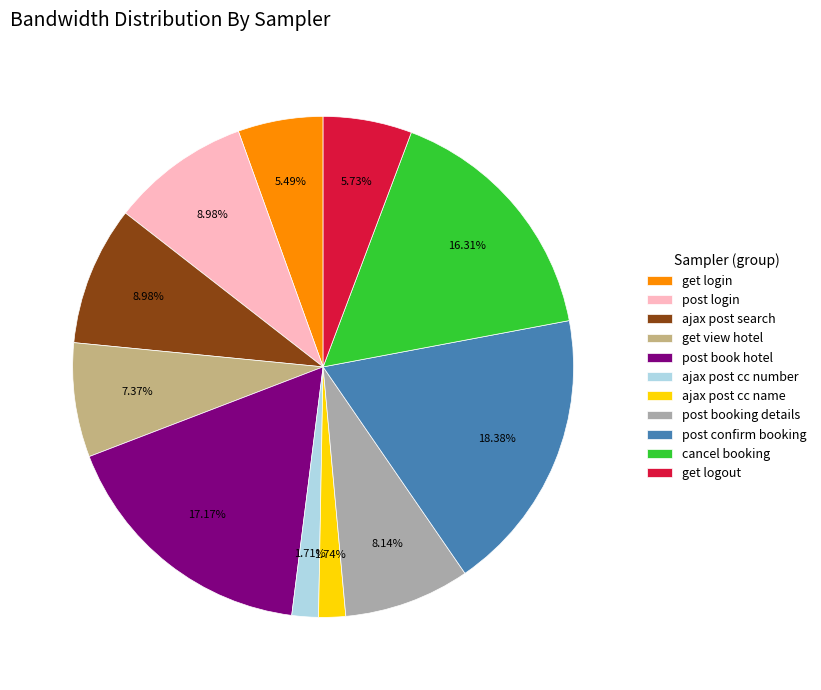

To the nearest percent, what is the average slice percentage?

9%